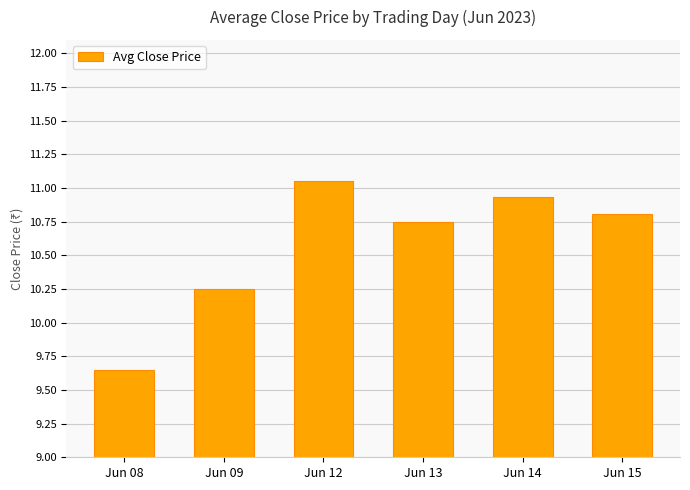

Count the number of categories in the chart.

6